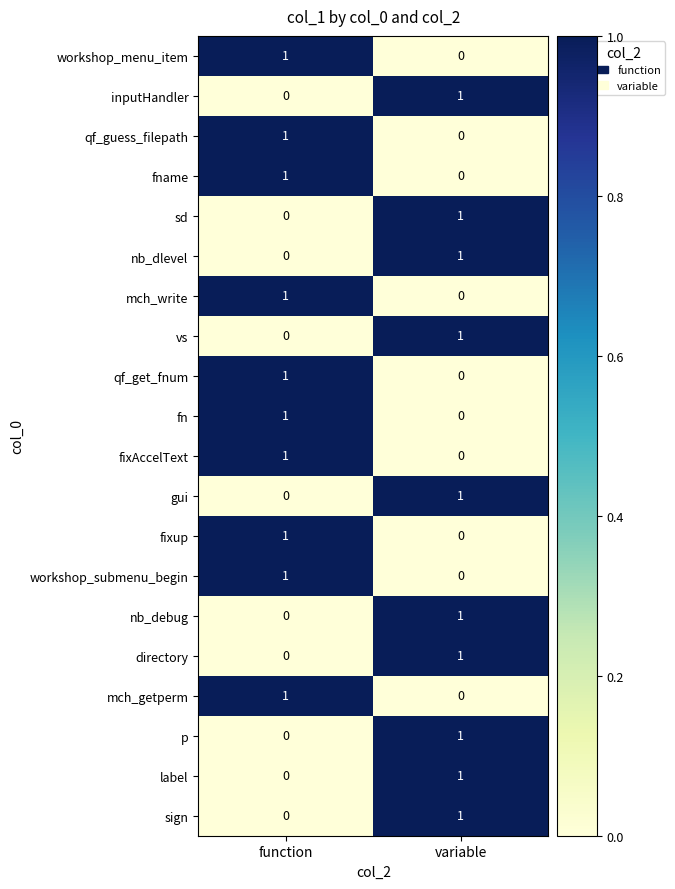

Is the value of sd at function greater than the value of nb_dlevel at variable?

No